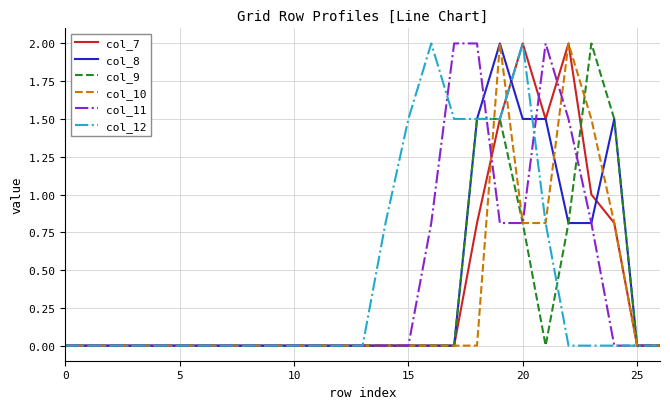

What is the maximum value shown in the chart?

2.0